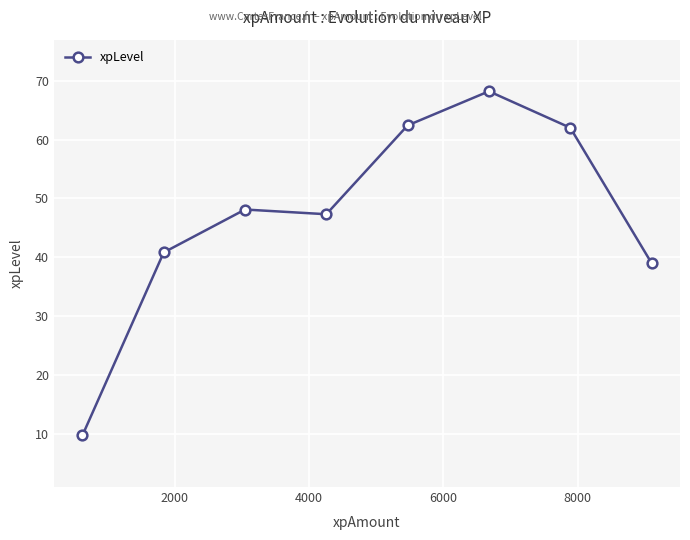

How many interior local valleys (lower than both neighbors) does the data have?

1